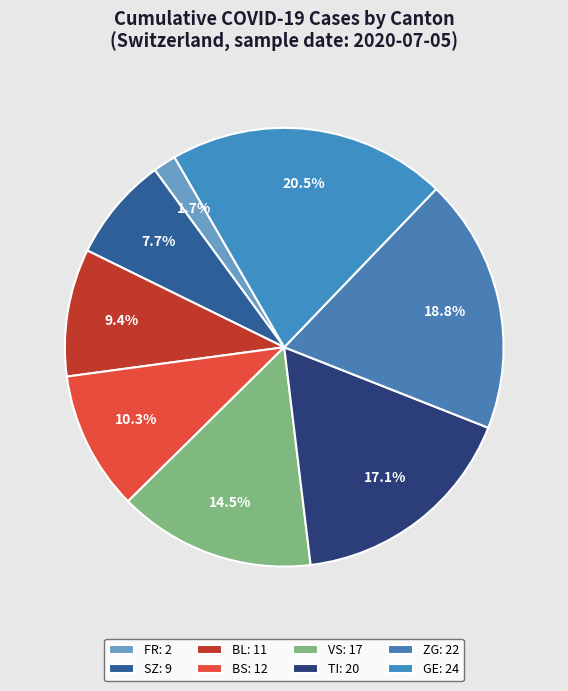

What is the largest slice in the pie chart?

GE: 24